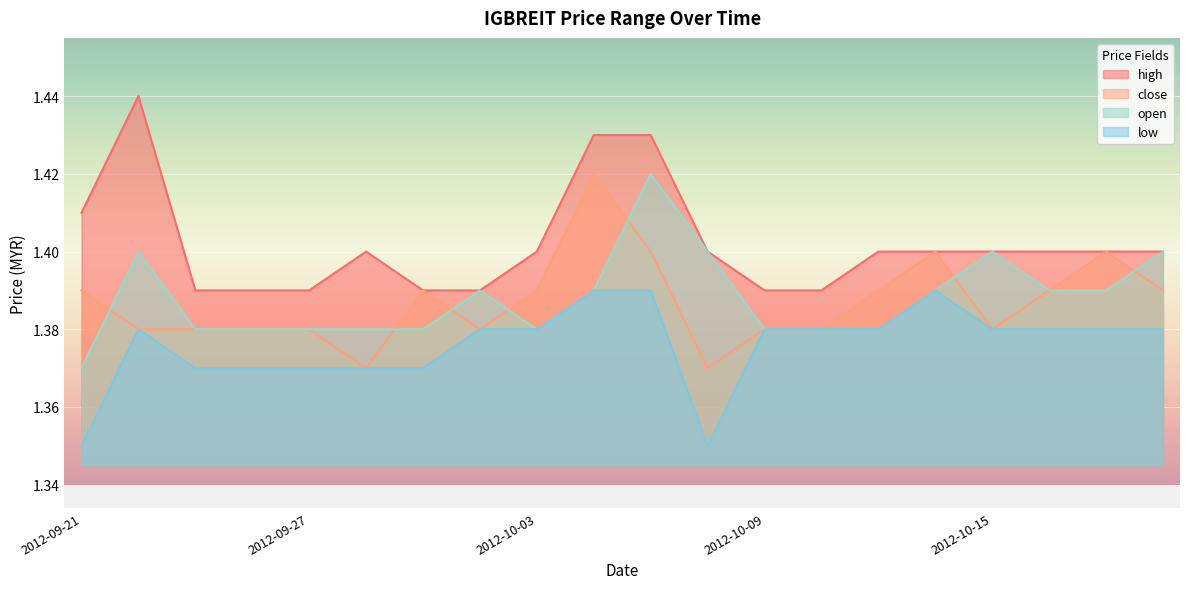

What is the label of the 11th point from the right?

2012-10-04